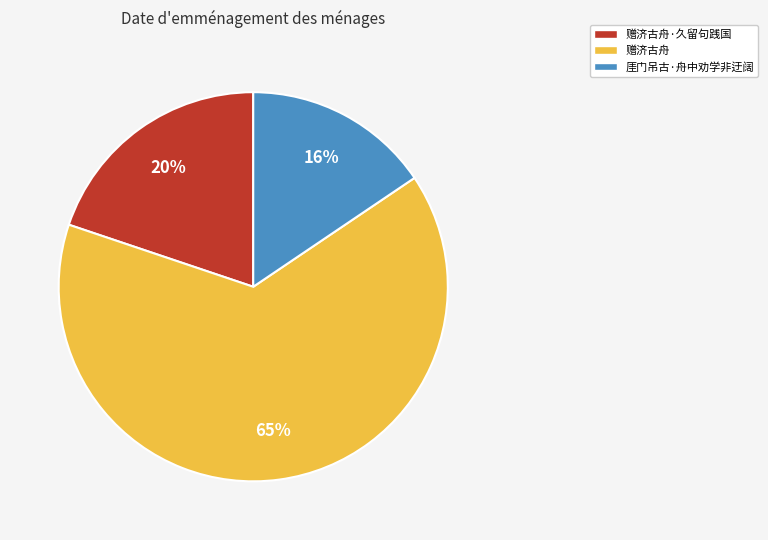

Rank the categories by value from highest to lowest.

赠济古舟, 赠济古舟·久留句践国, 厓门吊古·舟中劝学非迂阔